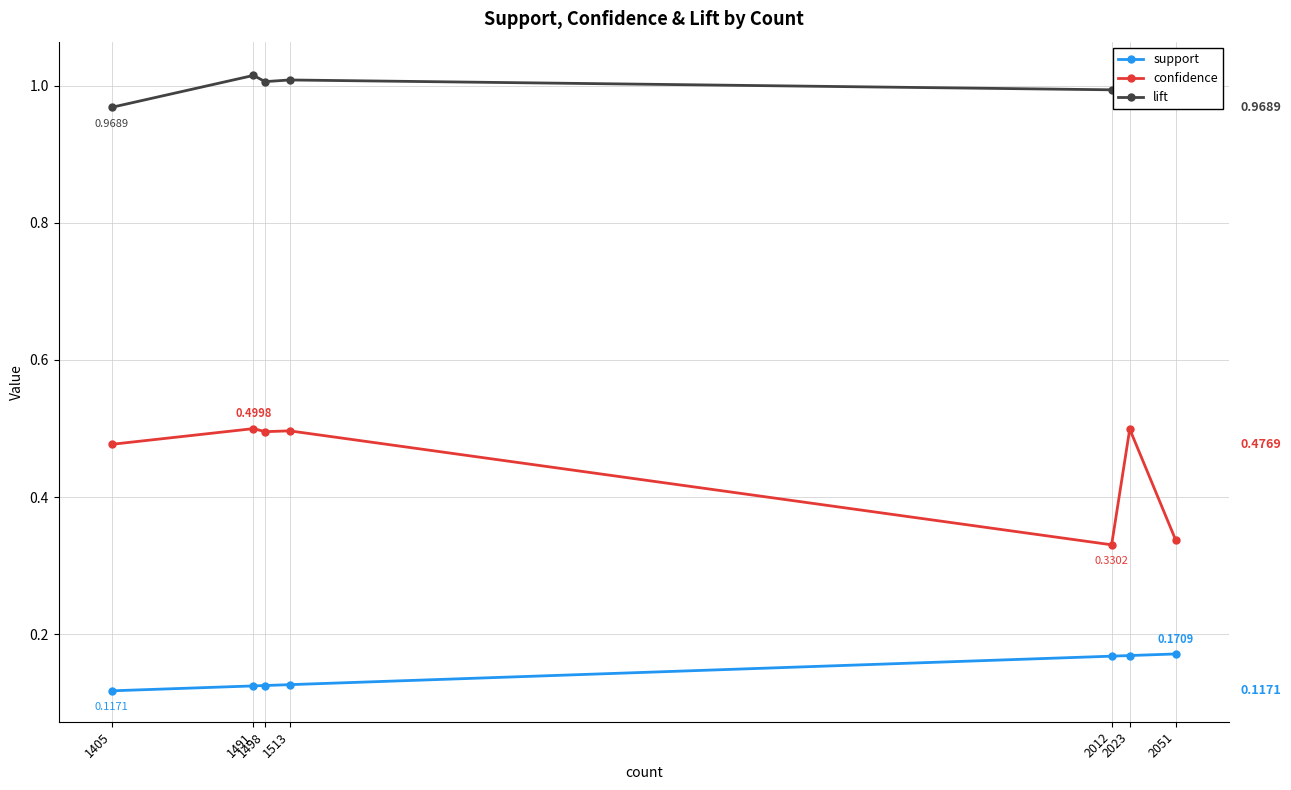

At which category is the sum across all series the highest?

2023